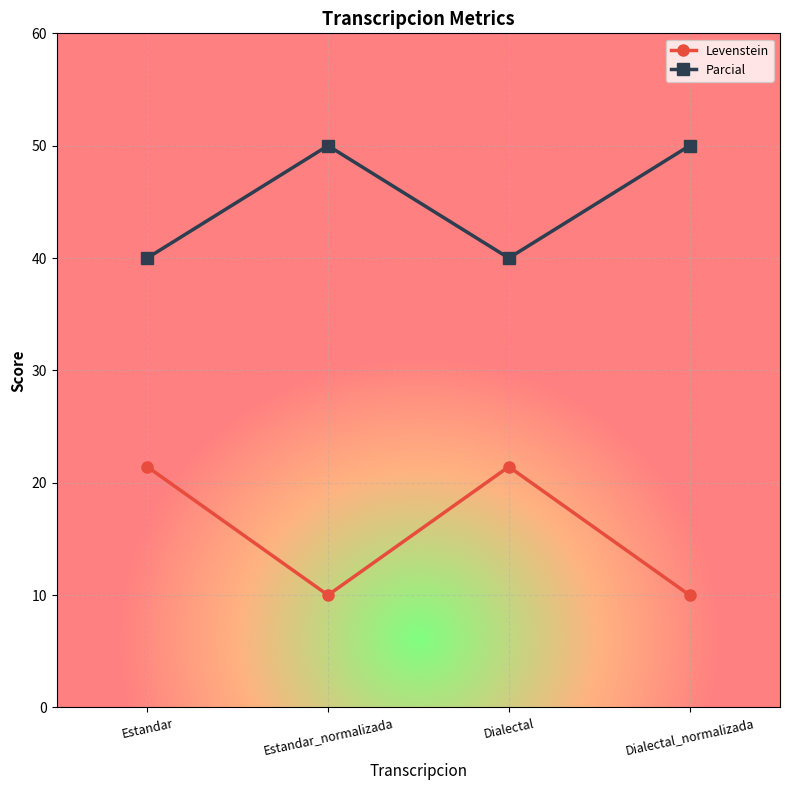

Reading left to right, extract all data points from this chart.

Levenstein: 21.4	10.0	21.4	10.0
Parcial: 40.0	50.0	40.0	50.0